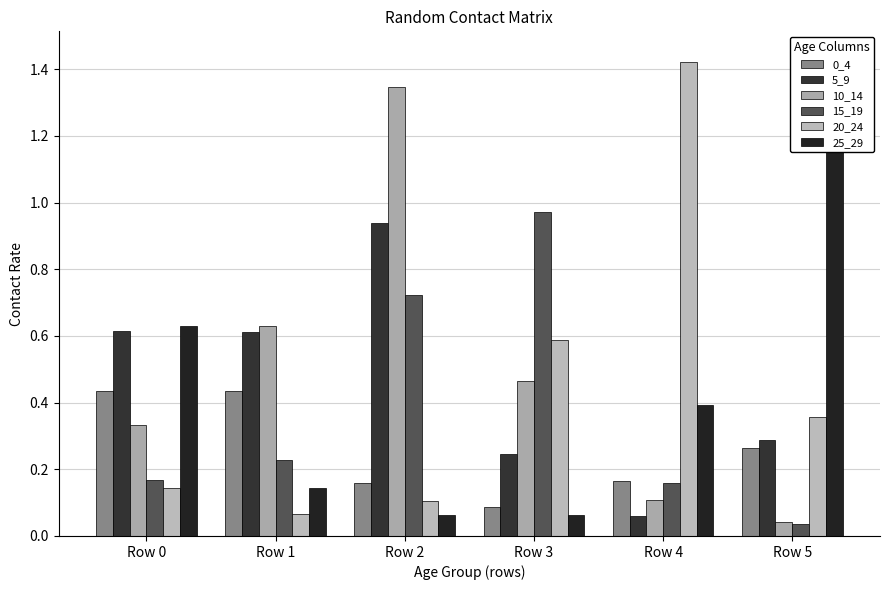

What is the sum of all 5_9 values?

2.8